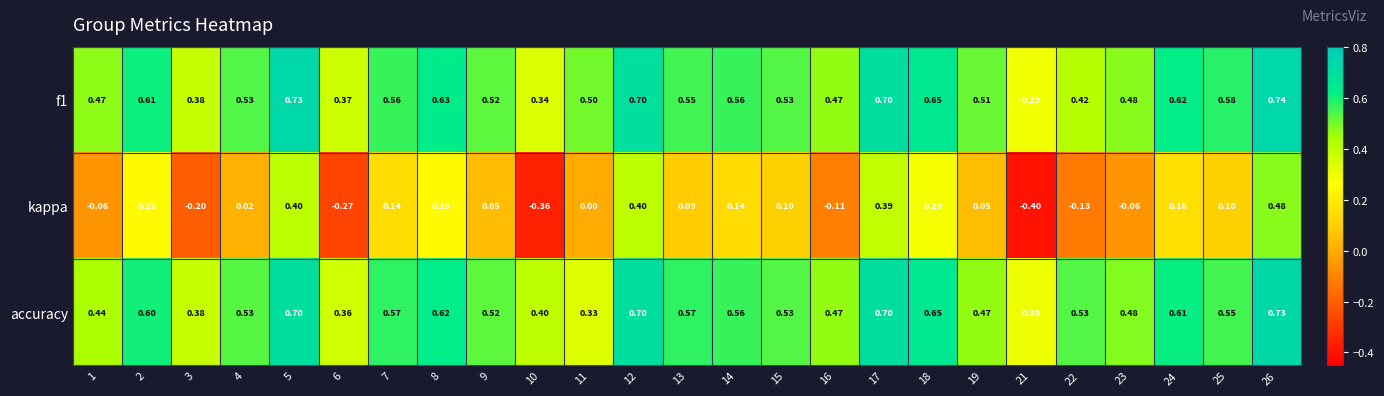

Which series has the largest total across all categories?

f1